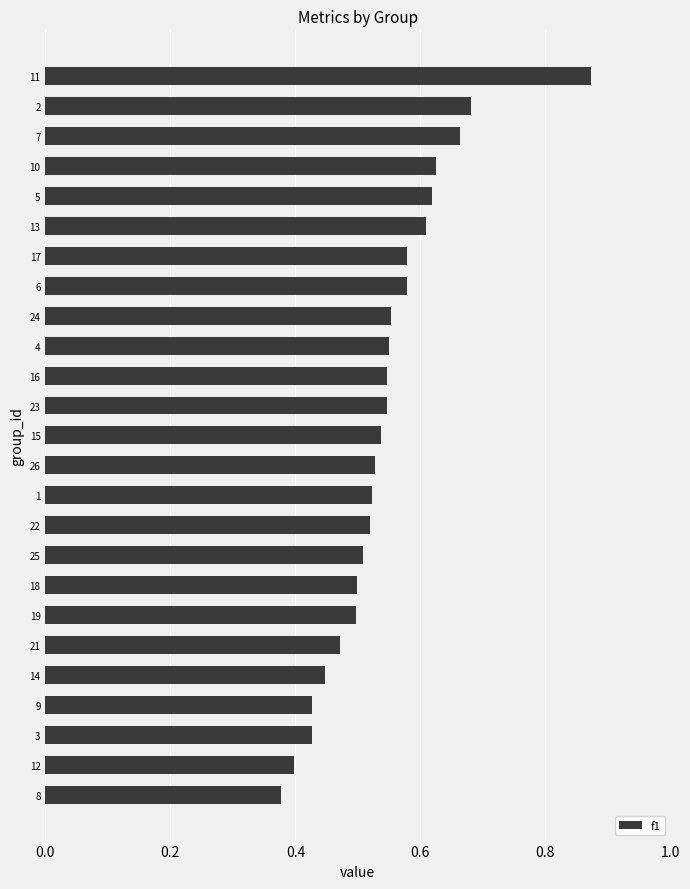

How many values are between 0 and 1?

25